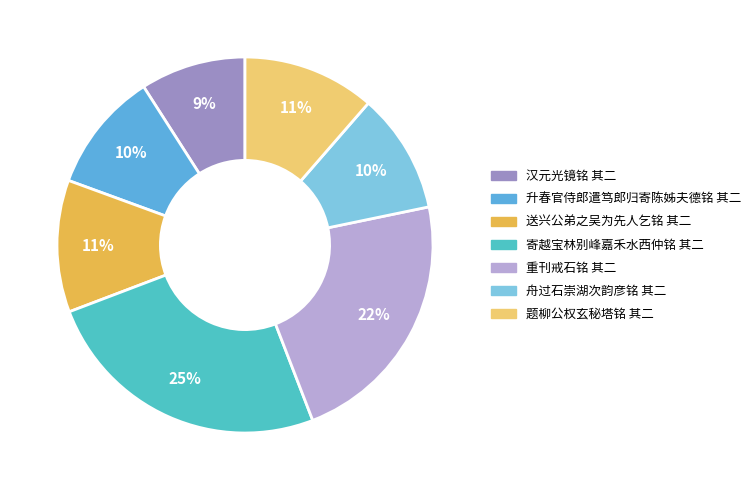

What percentage is the 寄越宝林别峰嘉禾水西仲铭 其二 slice, to the nearest percent?

25%